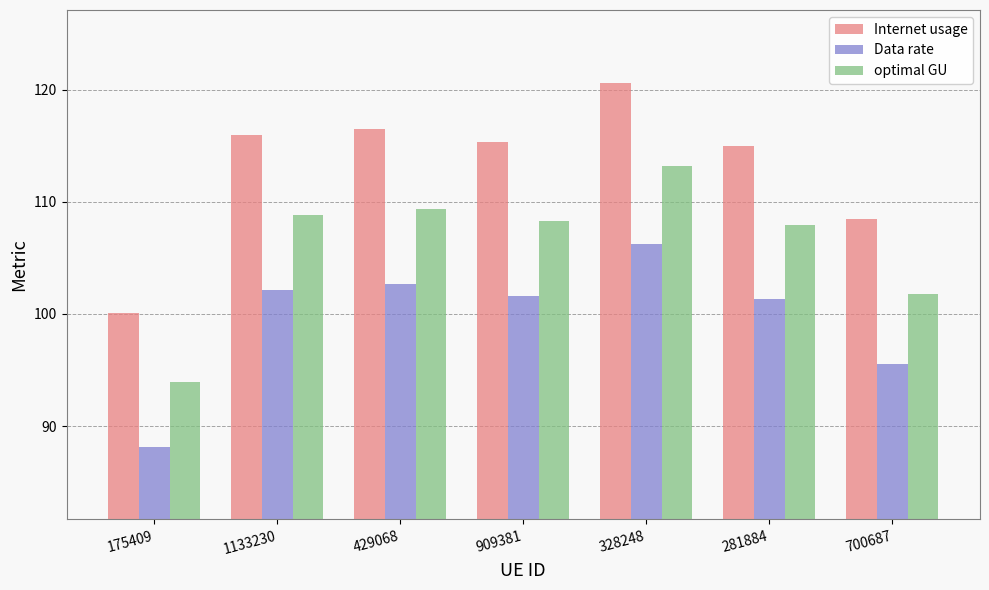

List the series in order of their peak value, highest first.

Internet usage, optimal GU, Data rate